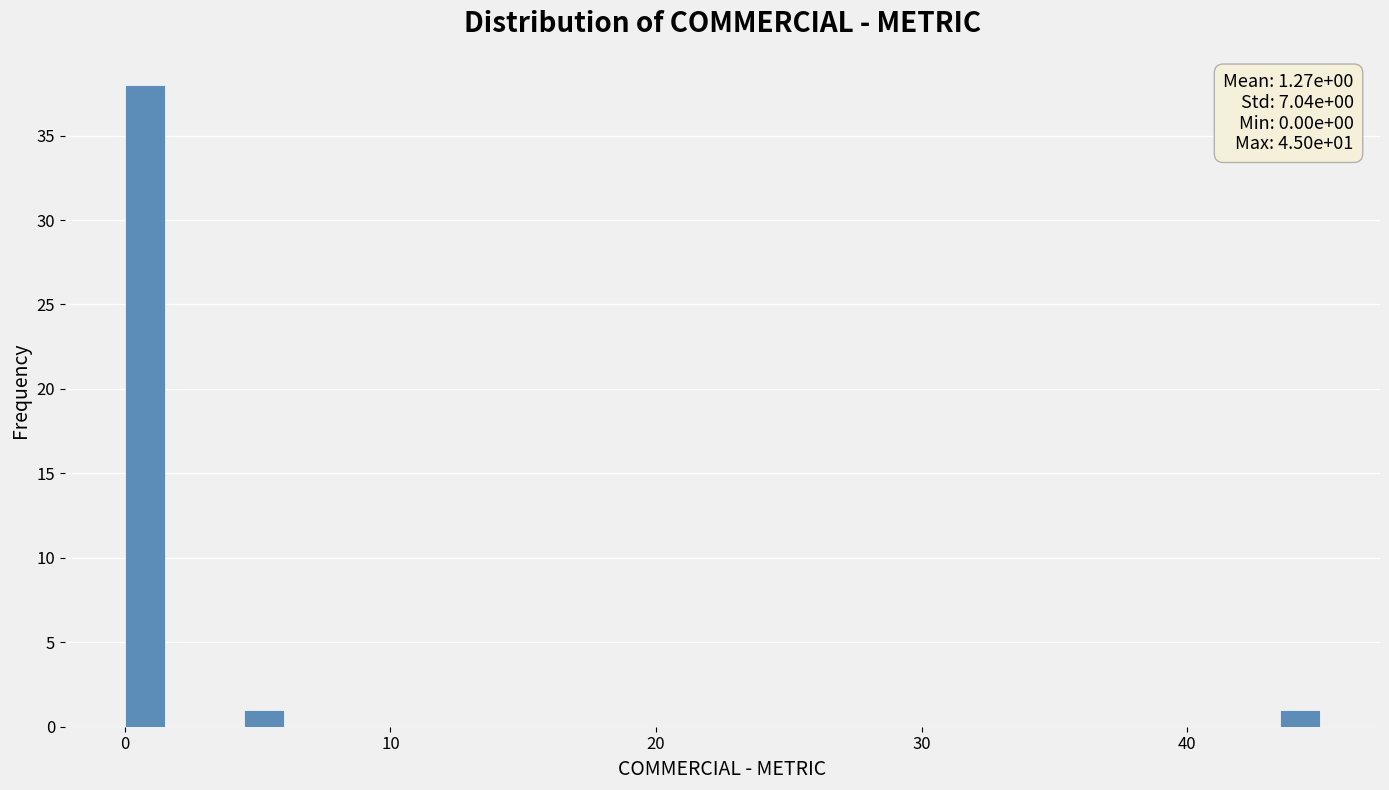

Read against the x-axis, roughly where is the centre of the tallest bar?

1